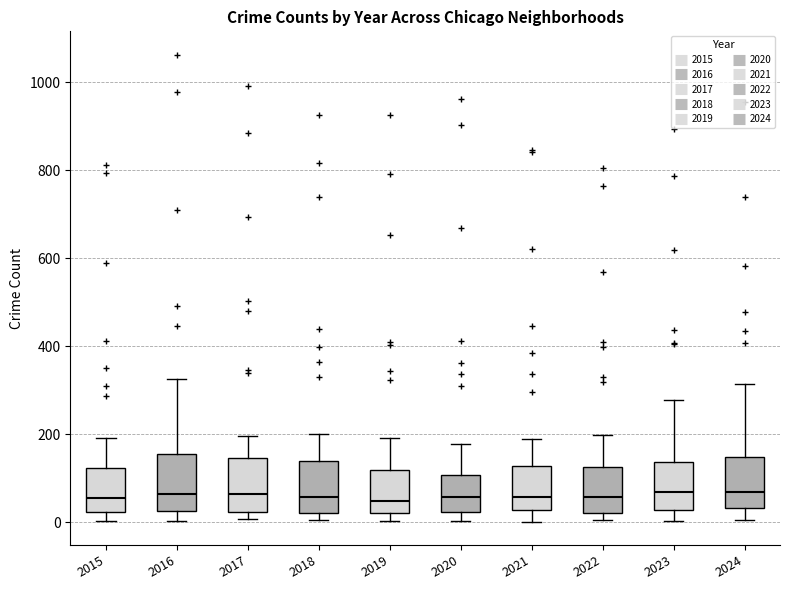

Reading left to right, read every box against the y-axis: the position of its median line, the range the box covers, and the ends of its whiskers. The values are not printed on the chart, so give them approximately, as read against the axis.

2015: median 60, box 20 to 120, whiskers 0 to 200
2016: median 60, box 20 to 160, whiskers 0 to 320
2017: median 60, box 20 to 140, whiskers 0 to 200
2018: median 60, box 20 to 140, whiskers 0 to 200
2019: median 40, box 20 to 120, whiskers 0 to 200
2020: median 60, box 20 to 100, whiskers 0 to 180
2021: median 60, box 20 to 120, whiskers 0 to 180
2022: median 60, box 20 to 120, whiskers 0 to 200
2023: median 60, box 20 to 140, whiskers 0 to 280
2024: median 60, box 40 to 140, whiskers 0 to 320